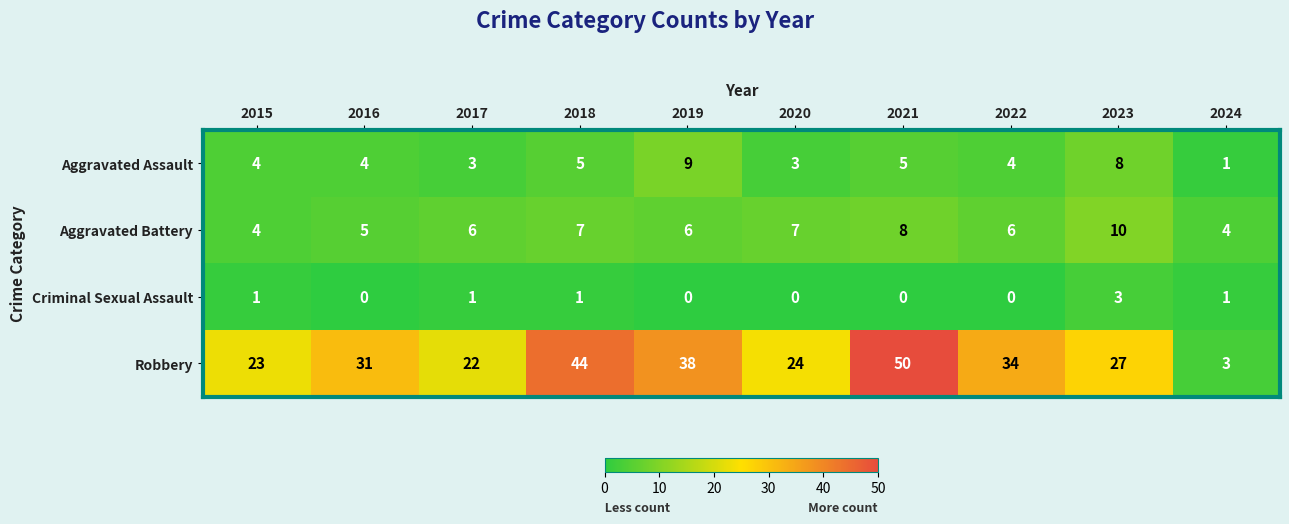

How many data points in Aggravated Battery are less than 6?

3